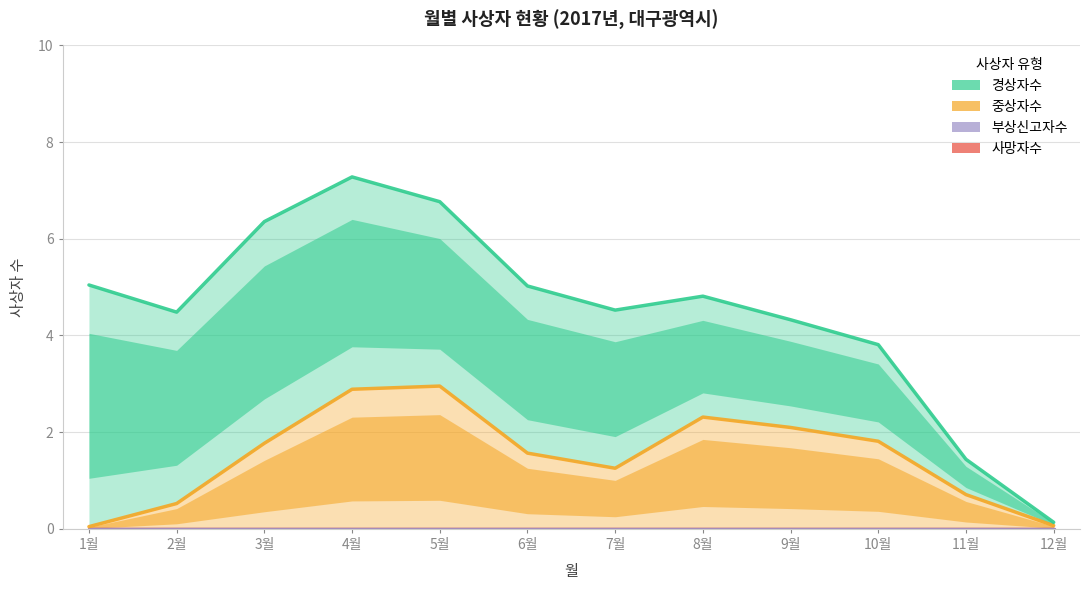

Count the number of categories in the chart.

12